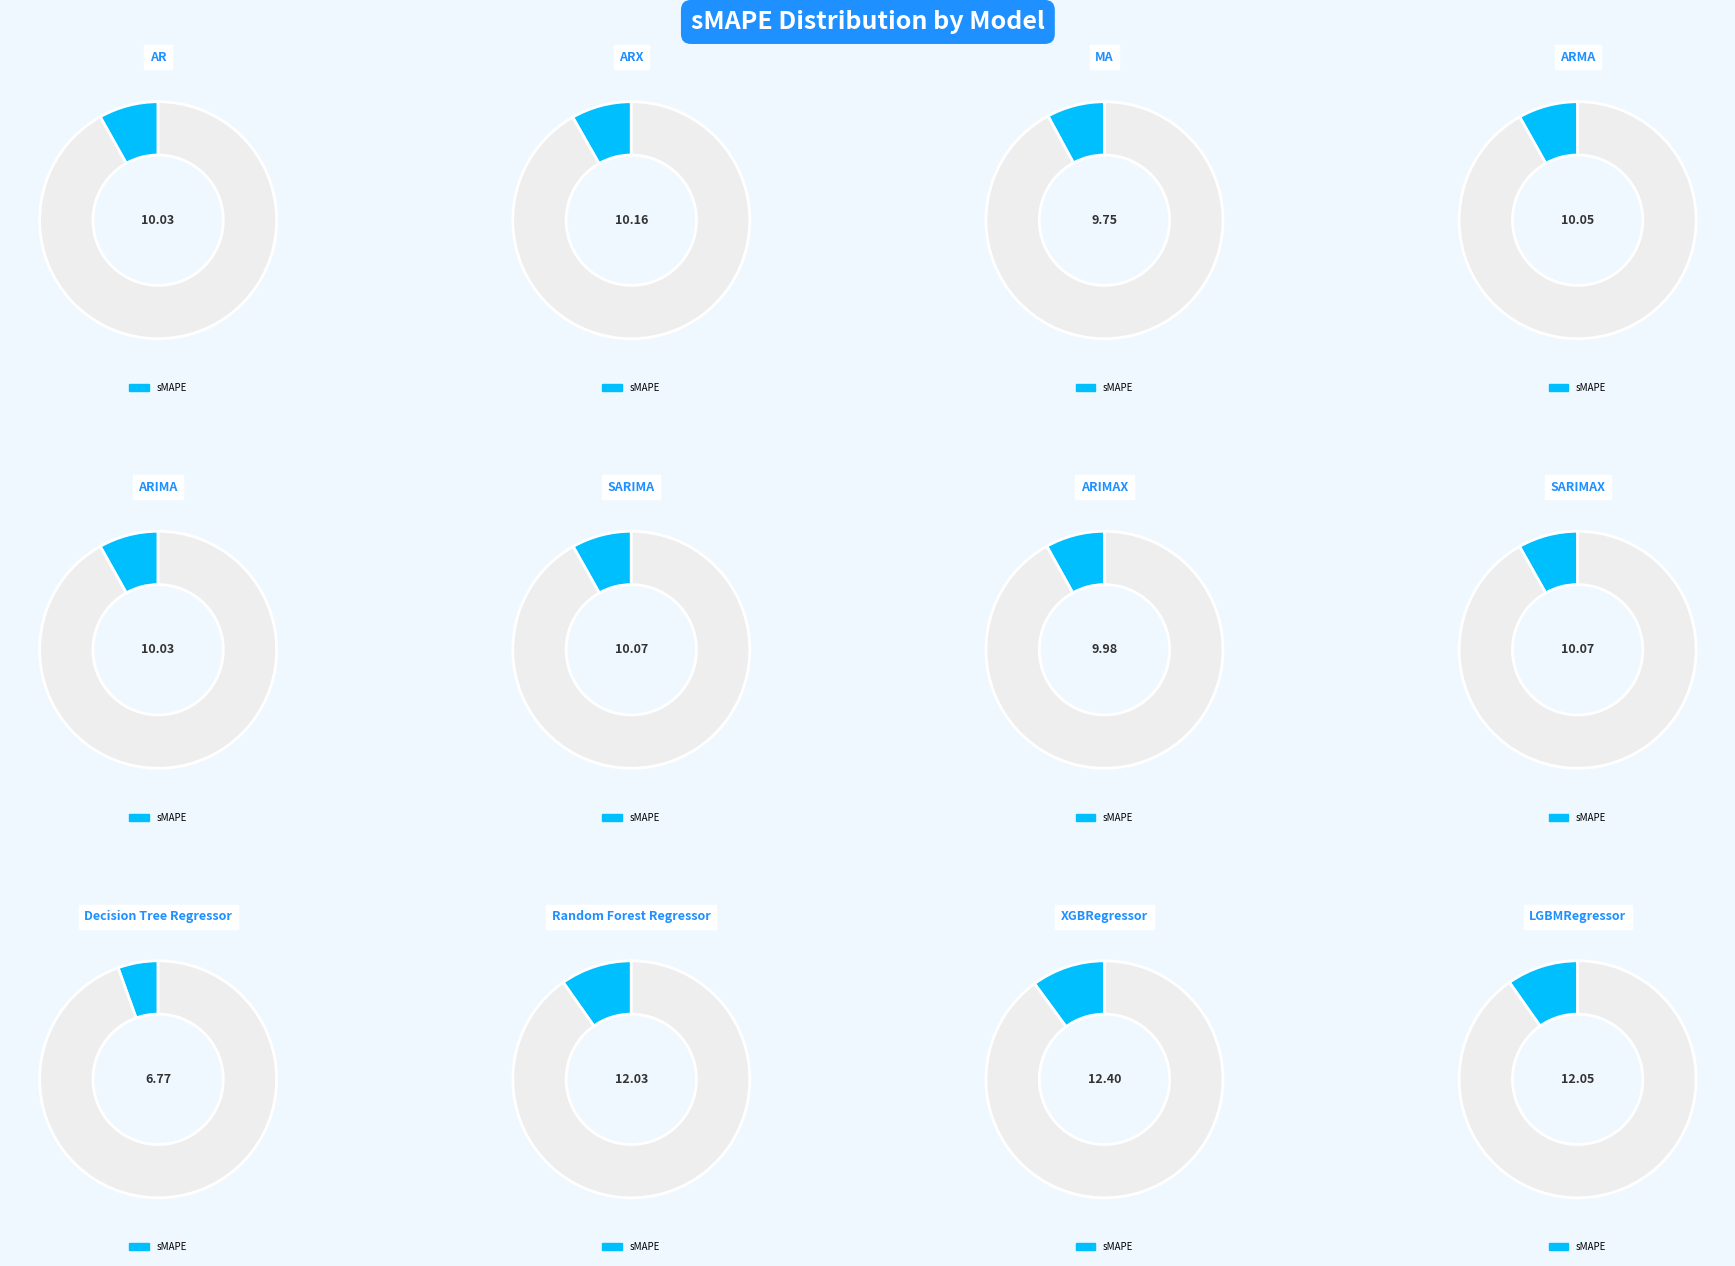

What is the smallest slice in the pie chart?

Decision Tree Regressor